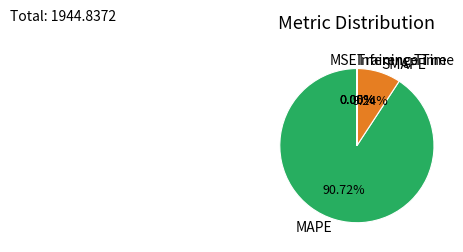

What is the largest slice in the pie chart?

MAPE